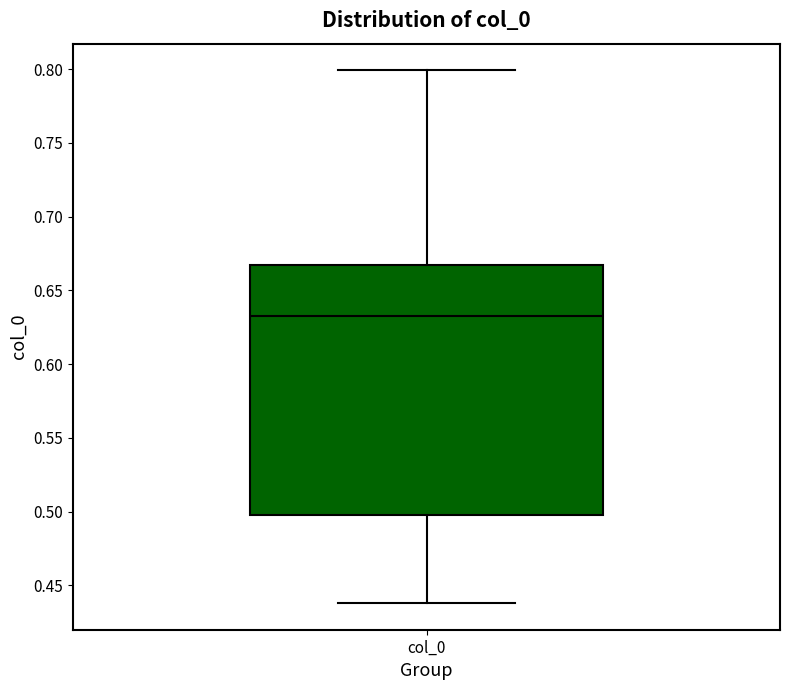

Transcribe this box plot: give where the median line is, the range the box spans, and where the two whiskers end, as read against the y-axis. The values are not printed on the chart, so give them approximately, as read against the axis.

median 0.630, box 0.495 to 0.665, whiskers 0.440 to 0.800